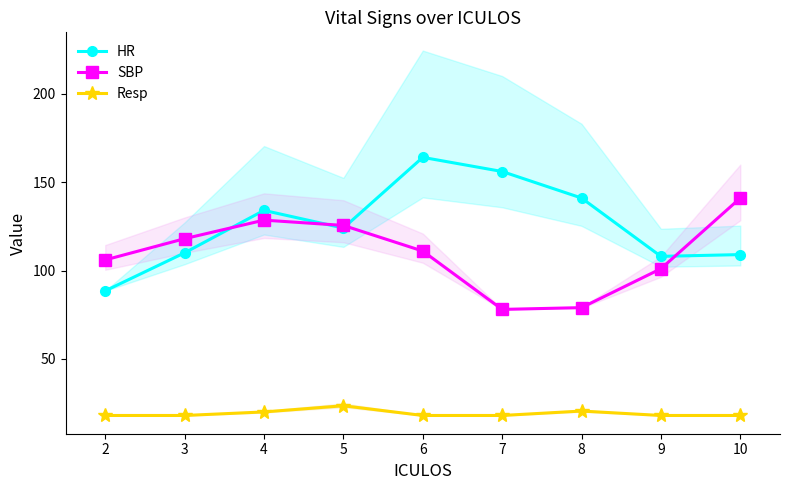

Rank the series by their average value, from lowest to highest.

Resp, SBP, HR